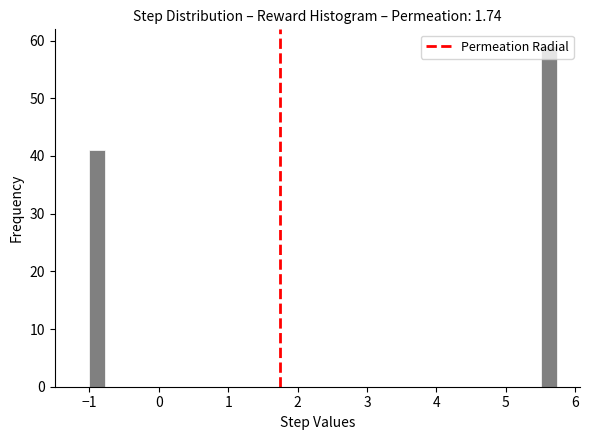

Around what value on the x-axis is the tallest bar? Give the approximate position of its centre, as read against the axis.

5.6